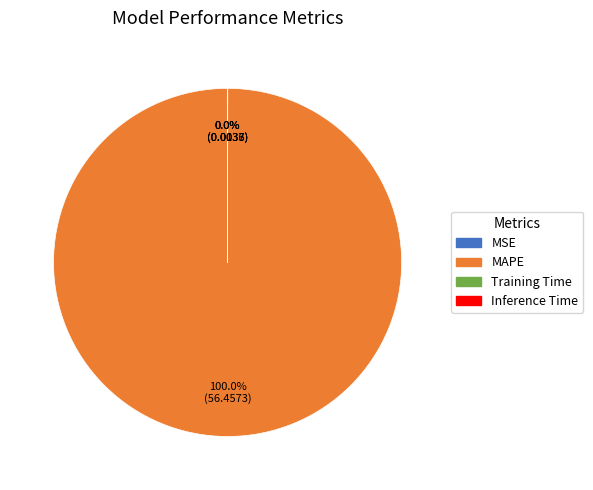

Which category has the biggest portion of the pie?

MAPE